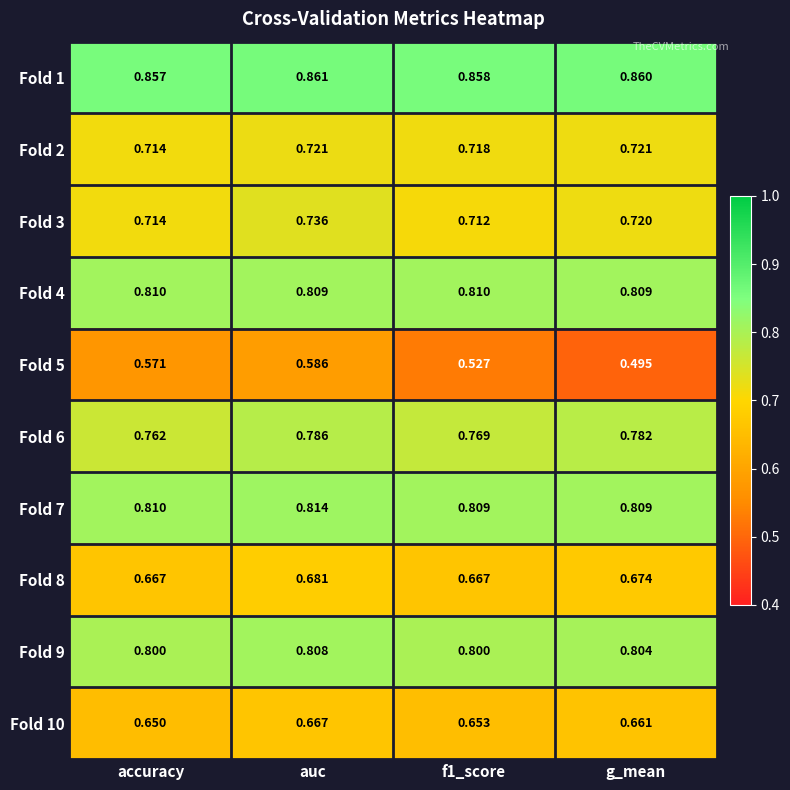

At which label is Fold 5 closest to 0?

g_mean